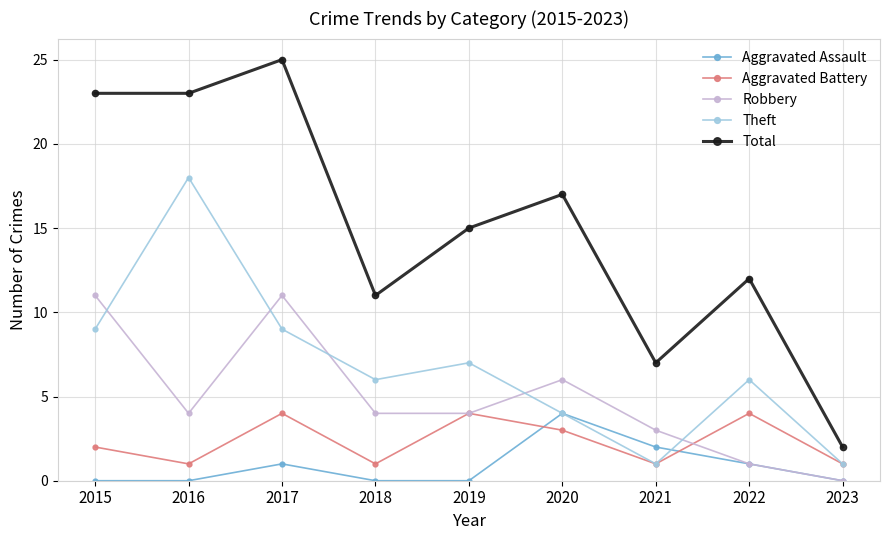

At how many categories does at least one series exceed 24?

1